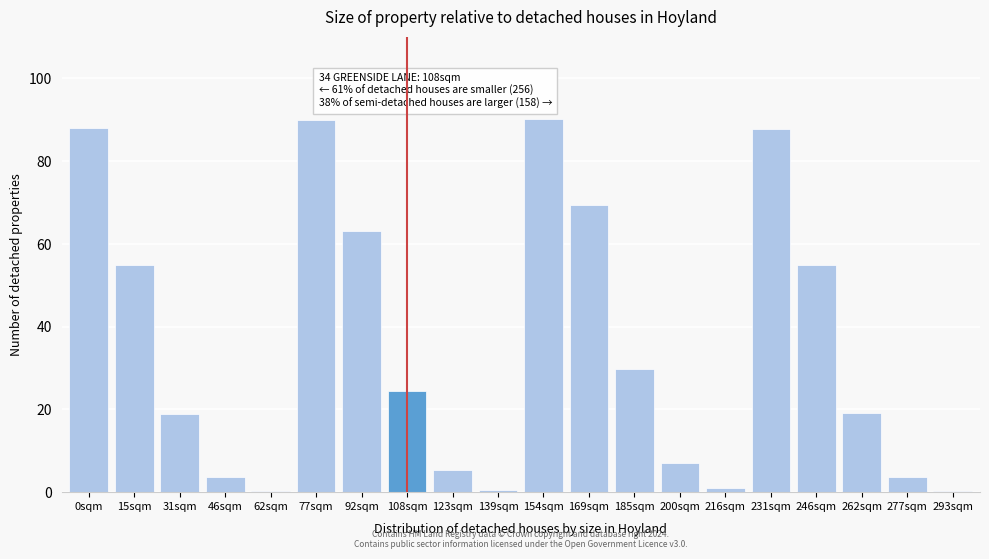

What is the difference between the maximum and minimum values?

89.6